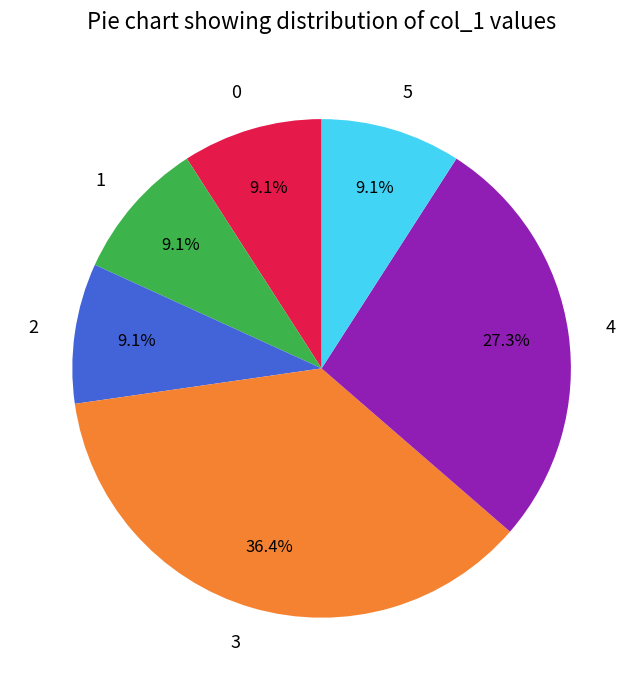

What percentage is the 5 slice, to the nearest percent?

9%